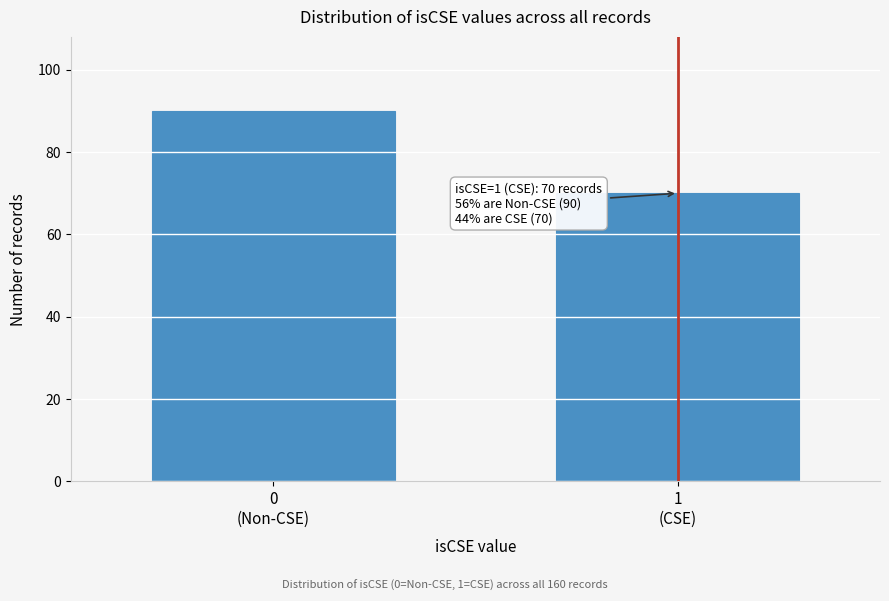

Reading left to right, extract all data points from this chart.

90	70